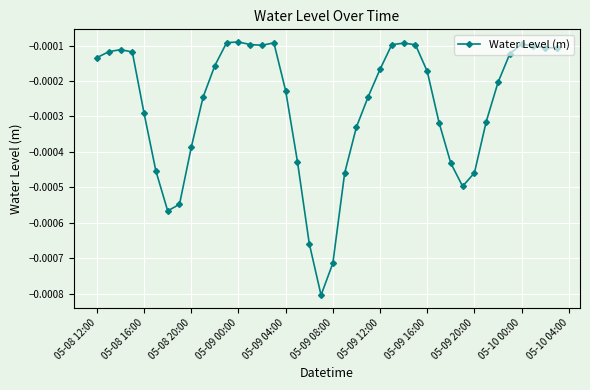

Count the number of data series in this chart.

1